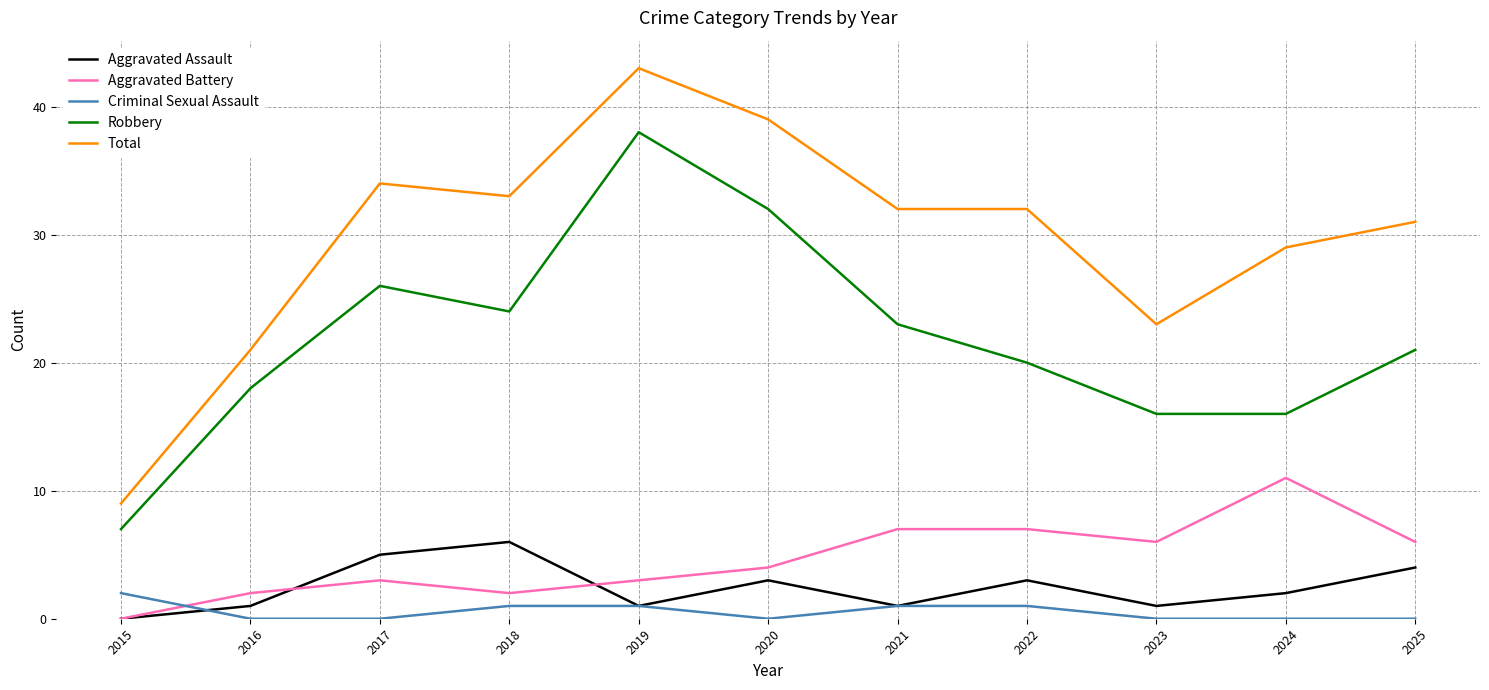

At which category does Robbery reach its first local valley?

2018